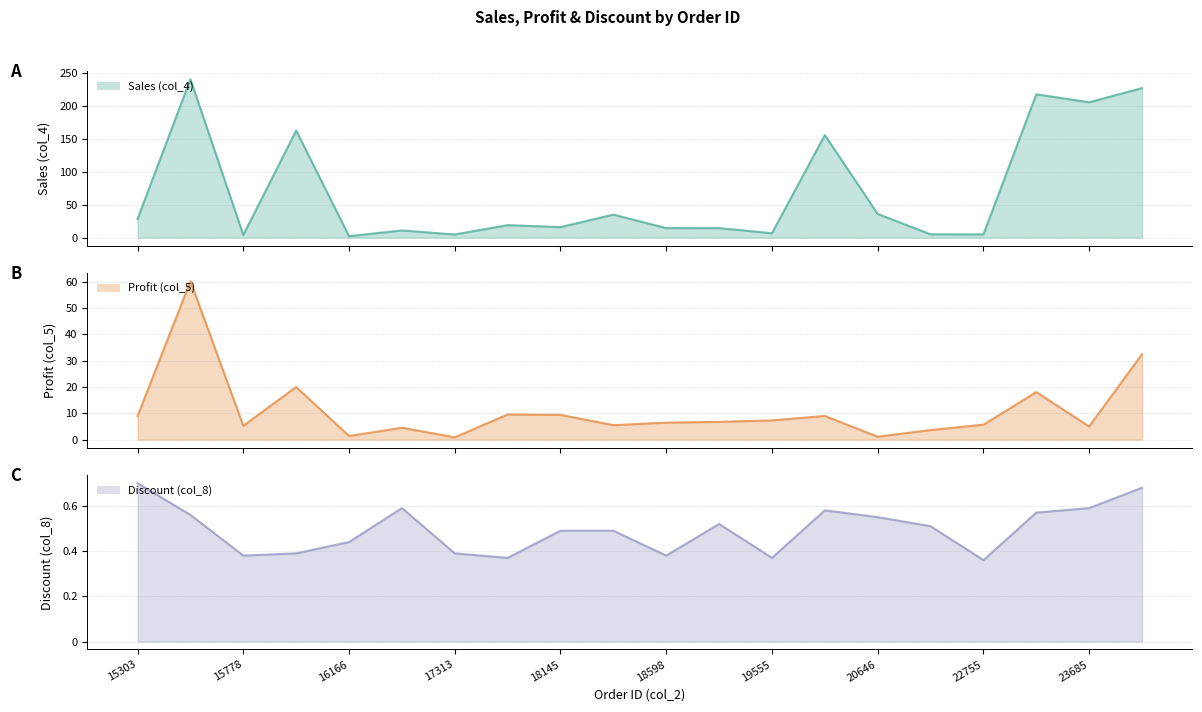

What are all the series names shown in the legend?

Sales (col_4), Profit (col_5), Discount (col_8)